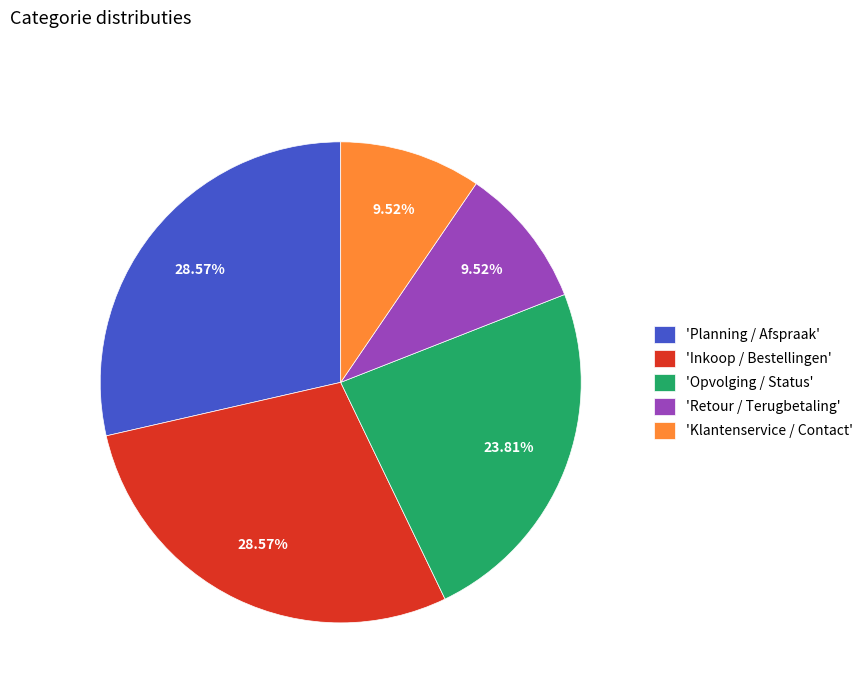

Approximately how many times larger is the value at 'Inkoop / Bestellingen' compared to 'Planning / Afspraak'?

1.0